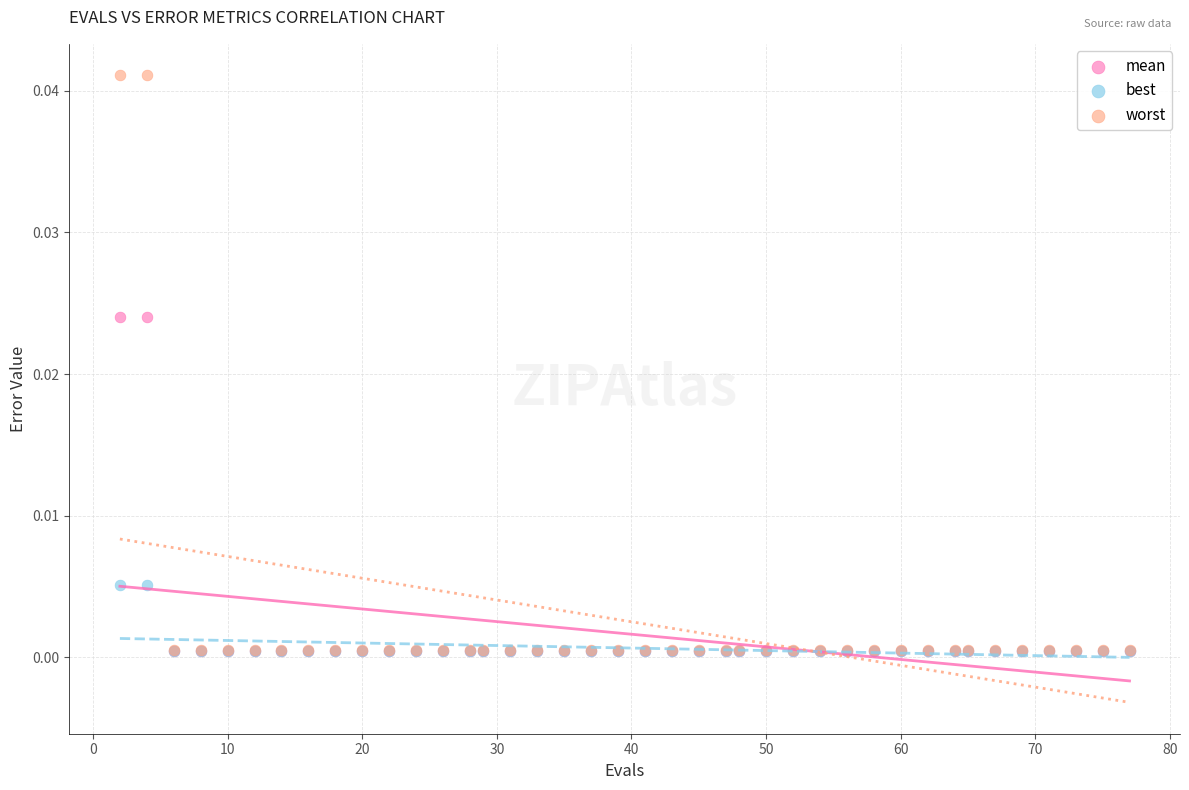

Which series has the largest Y range (max minus min)?

worst